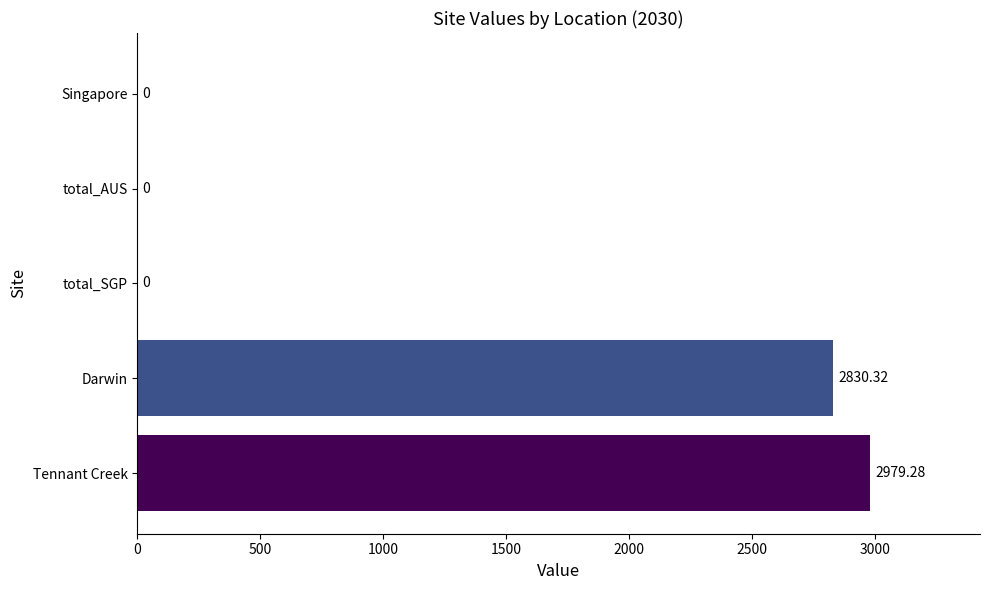

How many categories are shown in the chart?

5